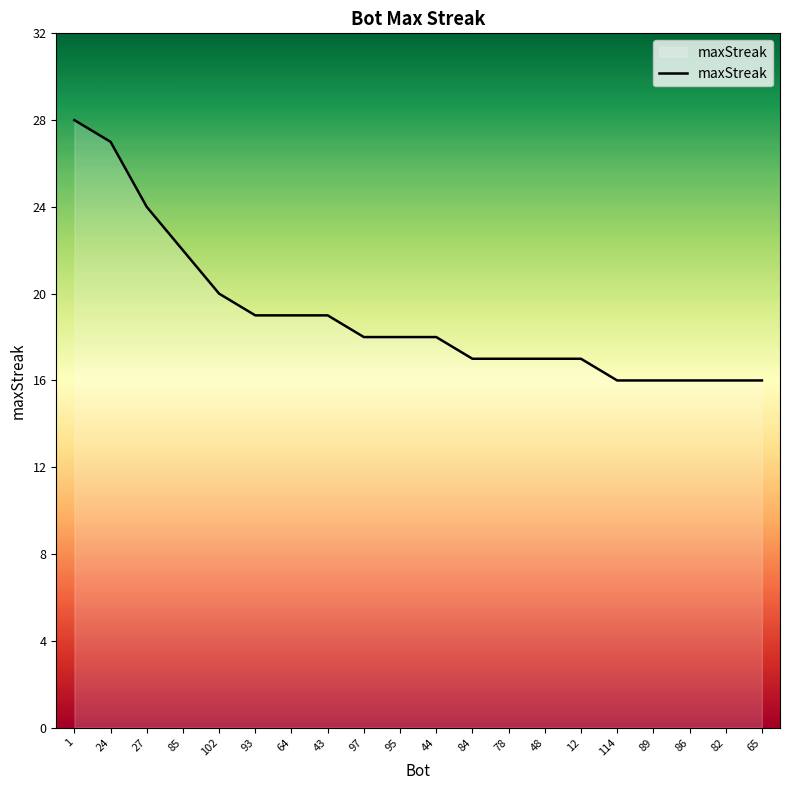

What is the minimum value shown in the chart?

16